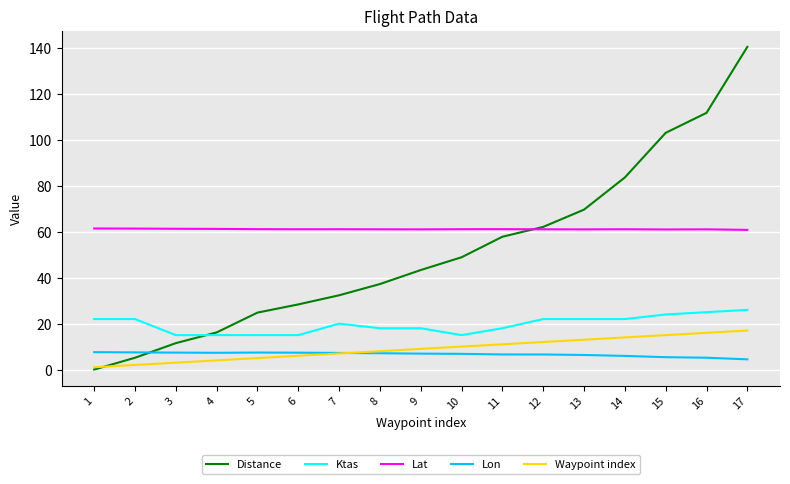

What is the greatest value displayed?

140.6